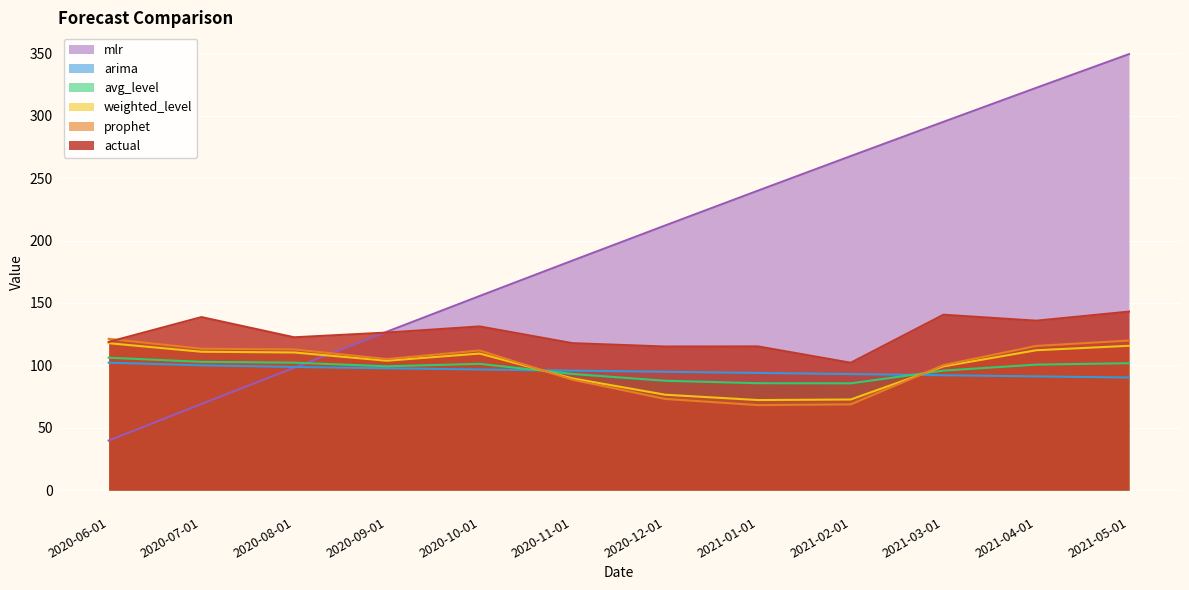

The prophet series shows 183.5 at 2020-10-01. True or false?

False